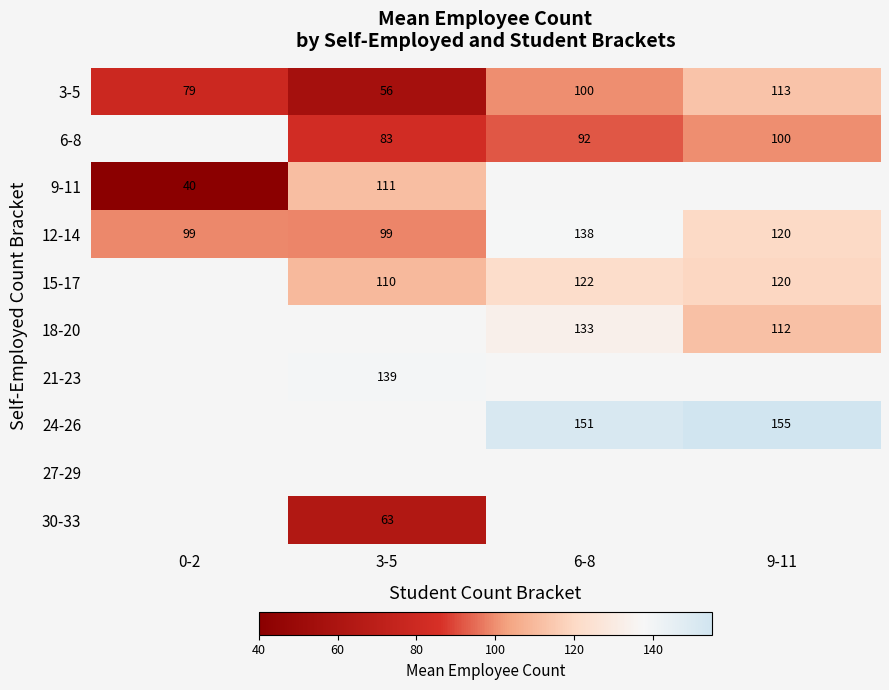

The 12-14 series shows 99 at 0-2. True or false?

True